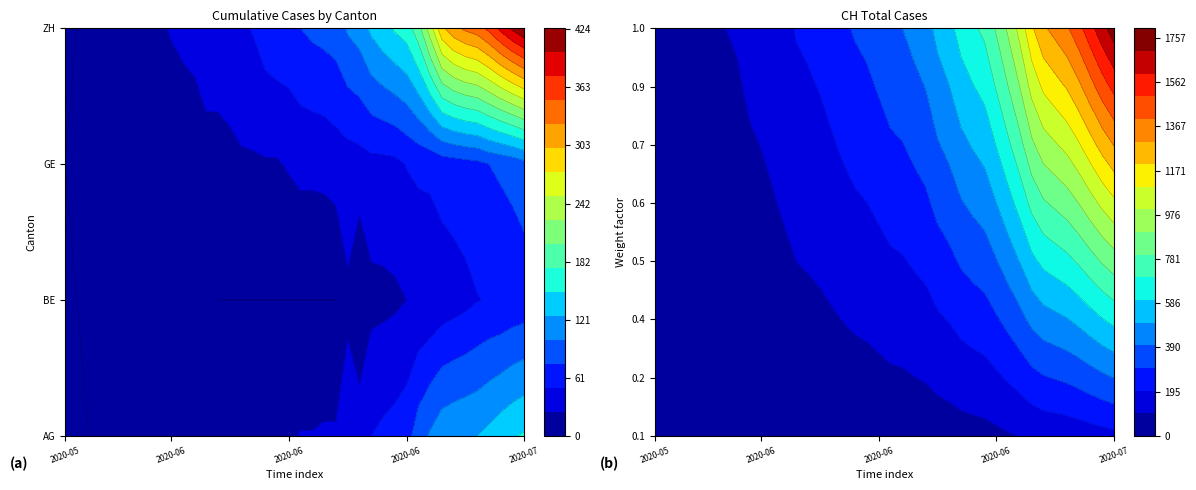

At 2020-06-01, list the series in order from smallest to largest.

AG, BE, ZH, GE, CH